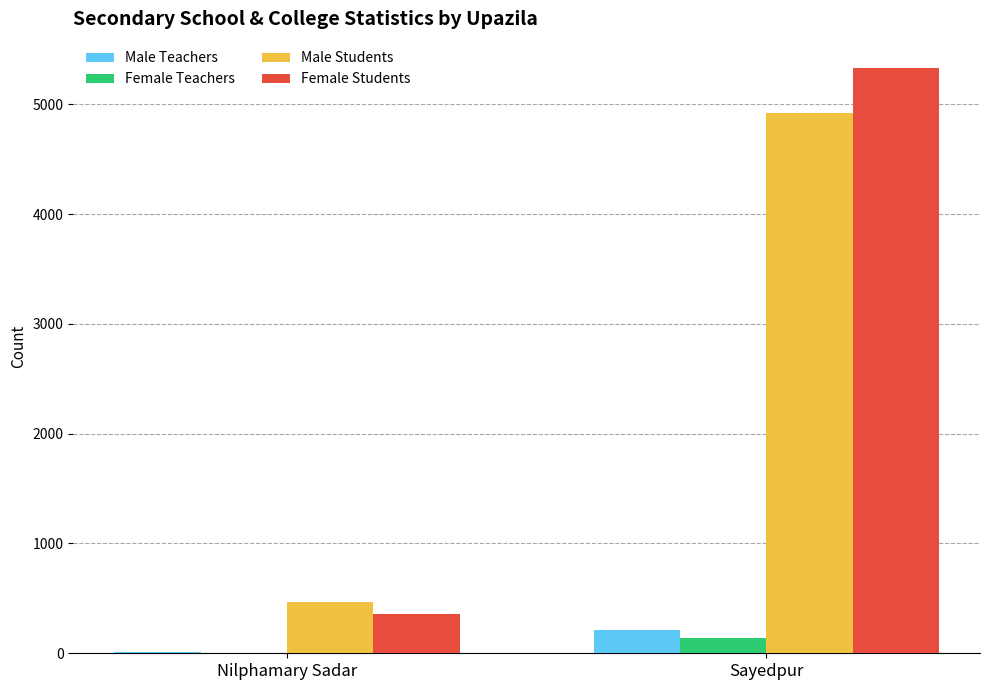

What is the total value across all series at Nilphamary Sadar?

841